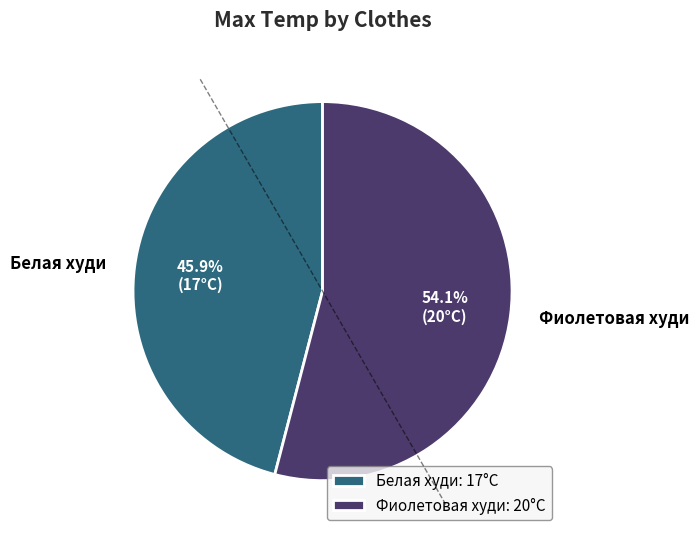

To the nearest percent, what is the difference between the Фиолетовая худи and Белая худи slice percentages?

8%